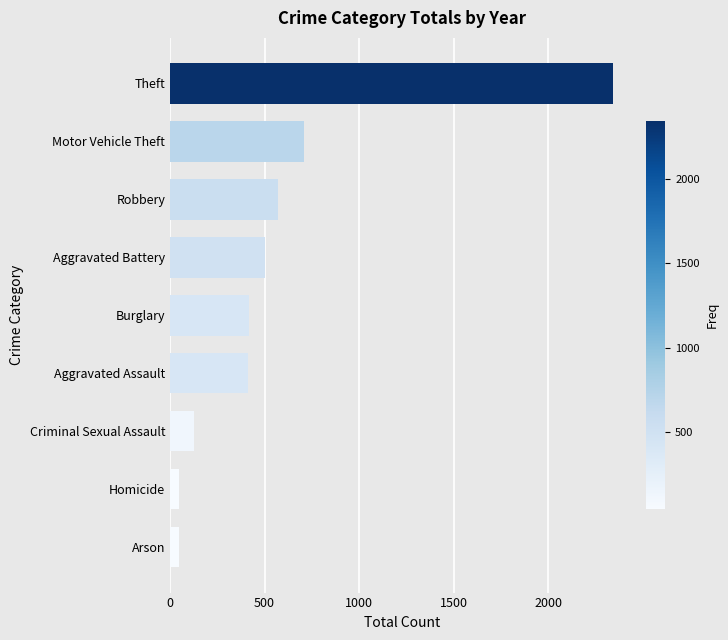

The chart shows a value of 721 at Theft. True or false?

False